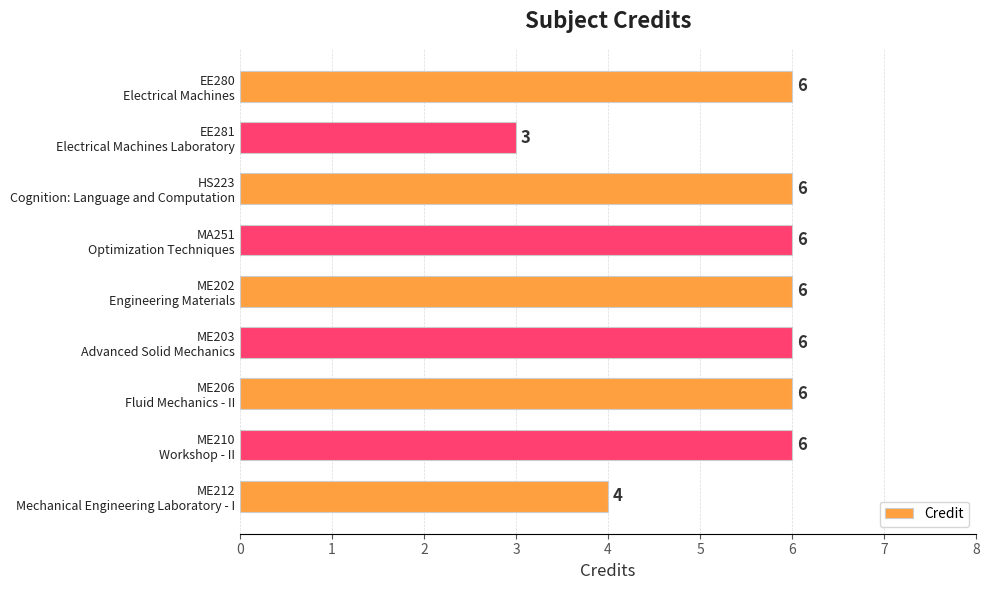

What is the greatest value displayed?

6